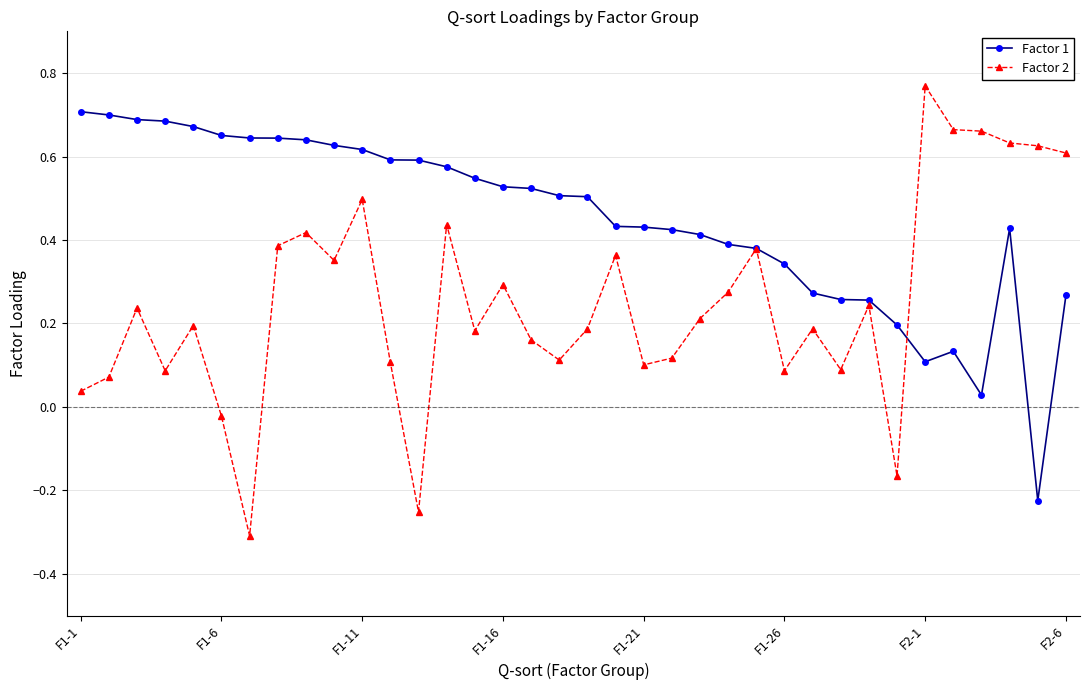

At how many categories does at least one series exceed 0?

36